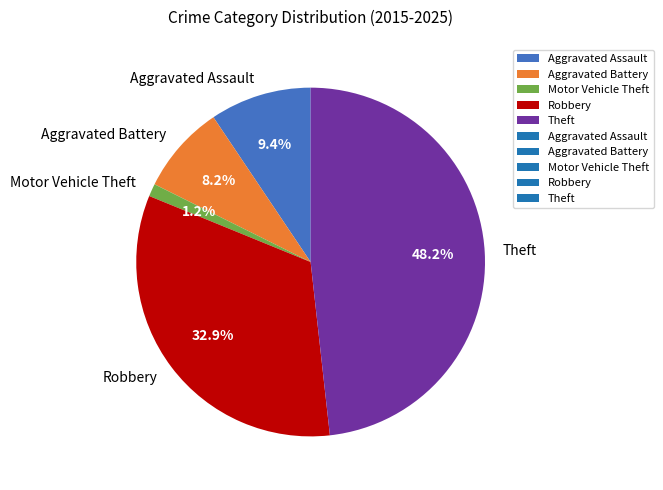

Which has a higher value, Aggravated Battery or Theft?

Theft